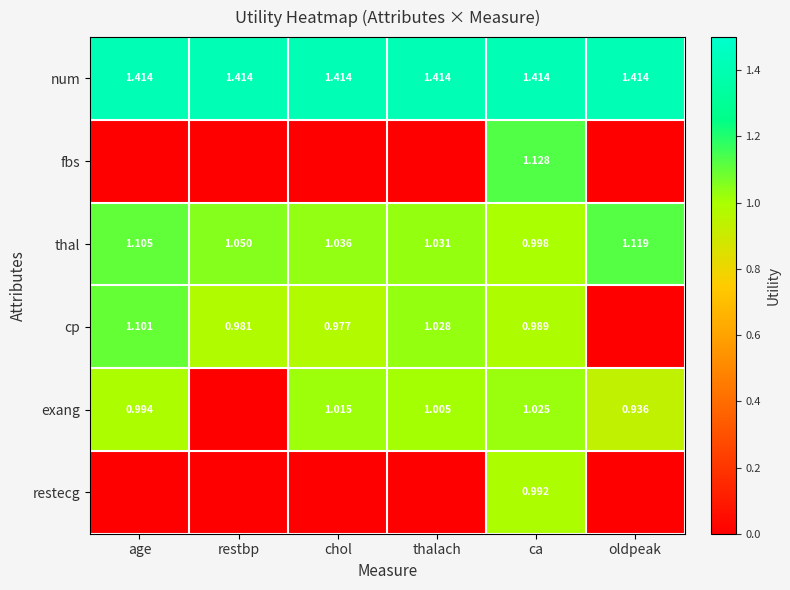

The value of restecg at ca is 0.4. True or false?

False